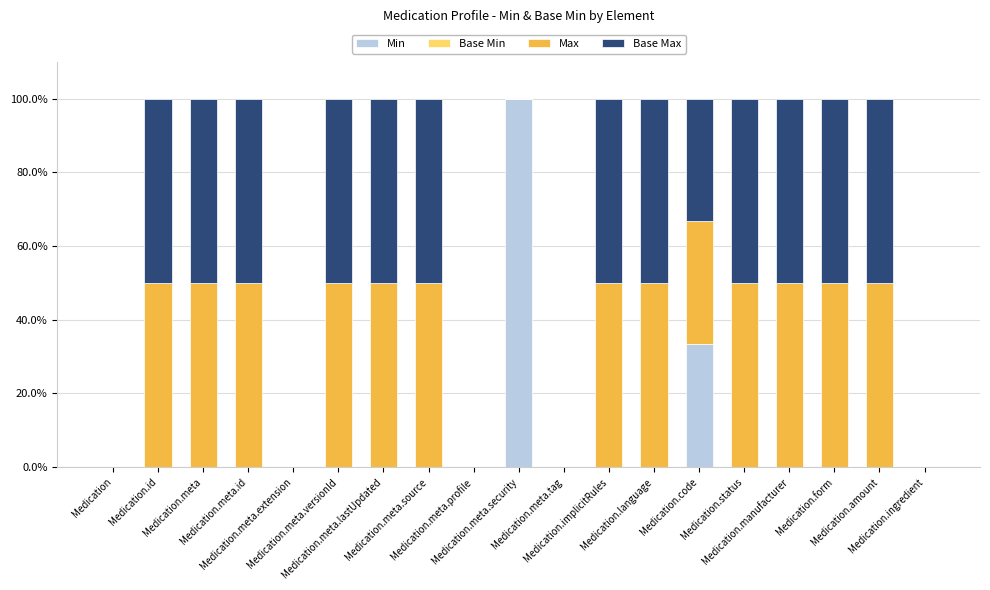

What is the maximum value for Min?

100.0